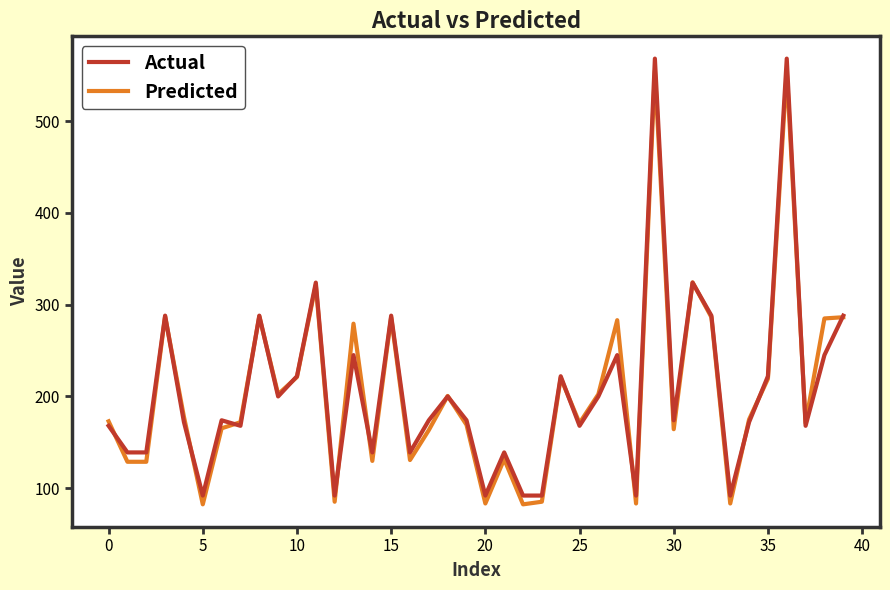

Is this an area chart (filled region under the line)?

No